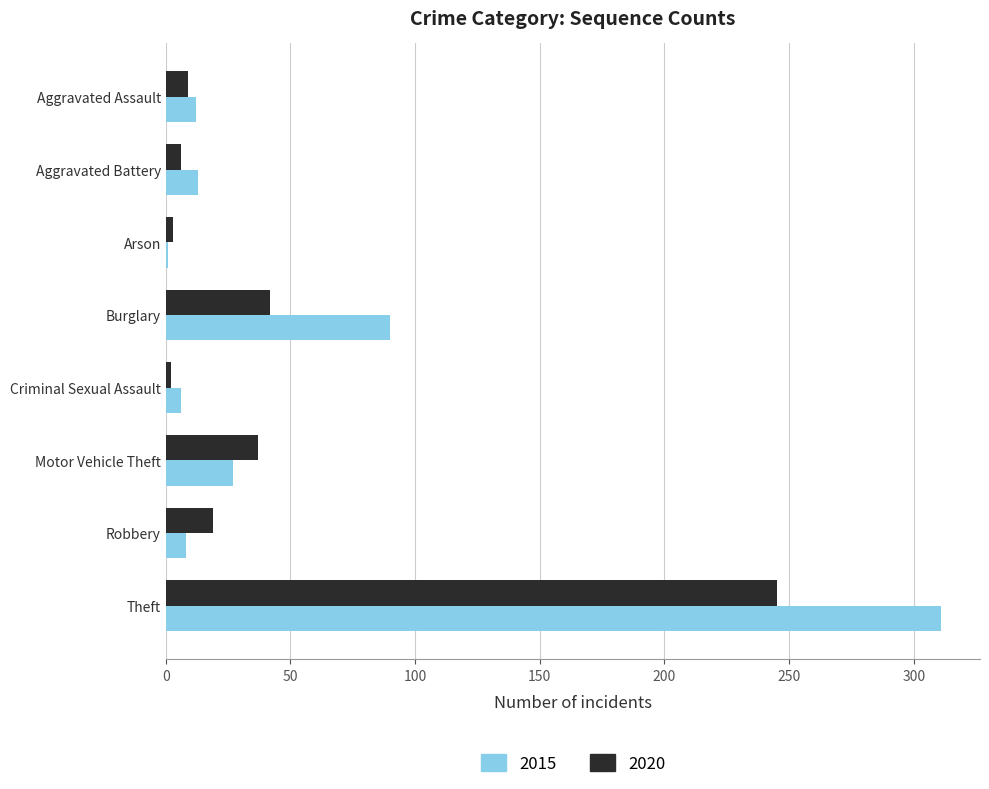

Which category has the highest value in the 2020 series?

Theft